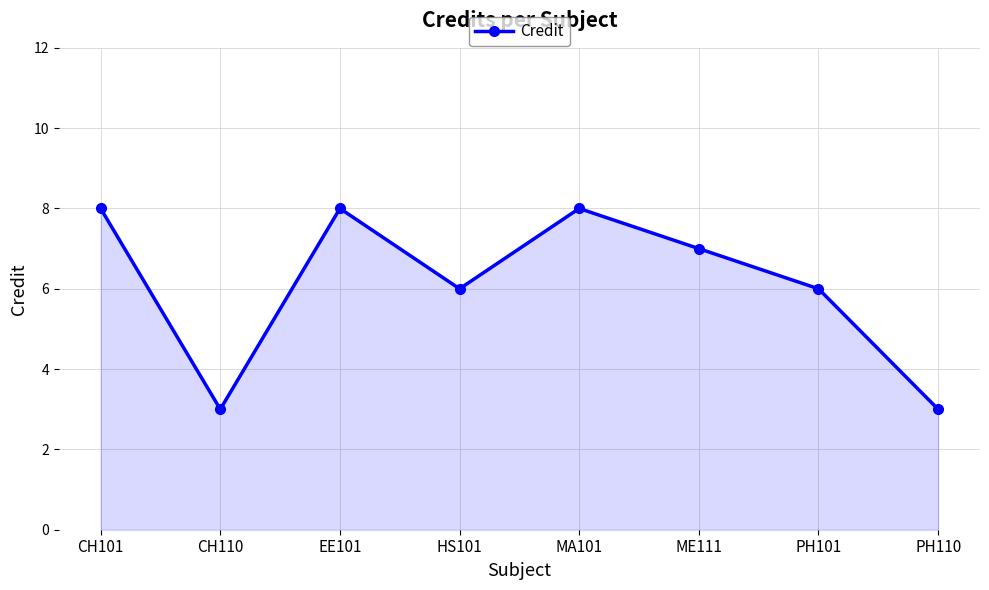

What position from the left is PH101?

7